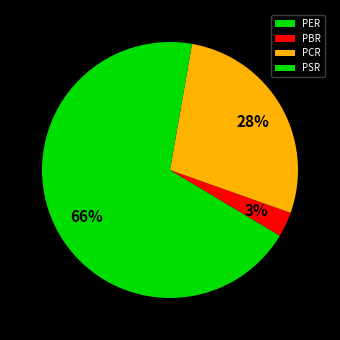

To the nearest percent, what percentage of the pie is PER?

66%